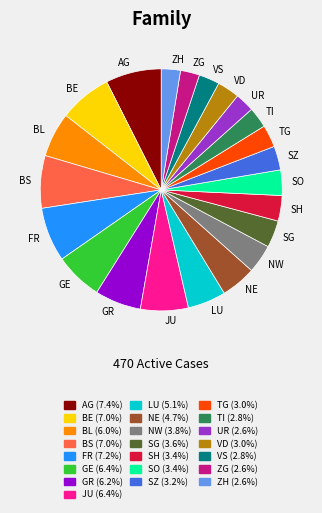

What is the ratio of the value at UR to the value at VD?

0.9